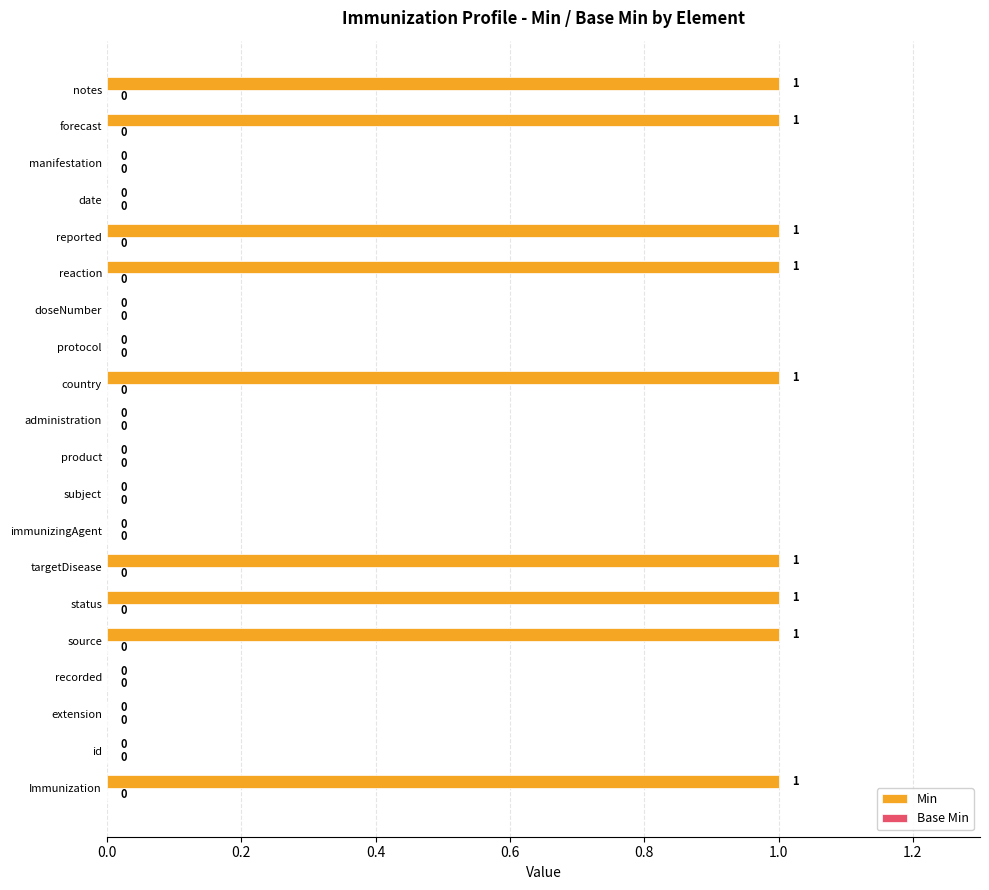

Which has a higher value, manifestation or country?

country